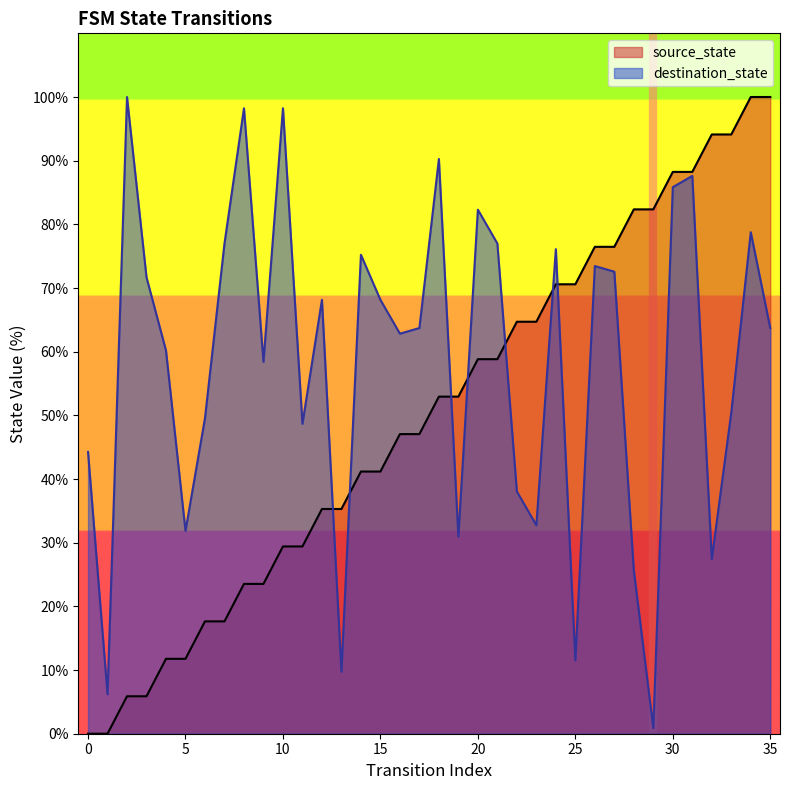

Is it true that destination_state equals 20.7 at 10?

False